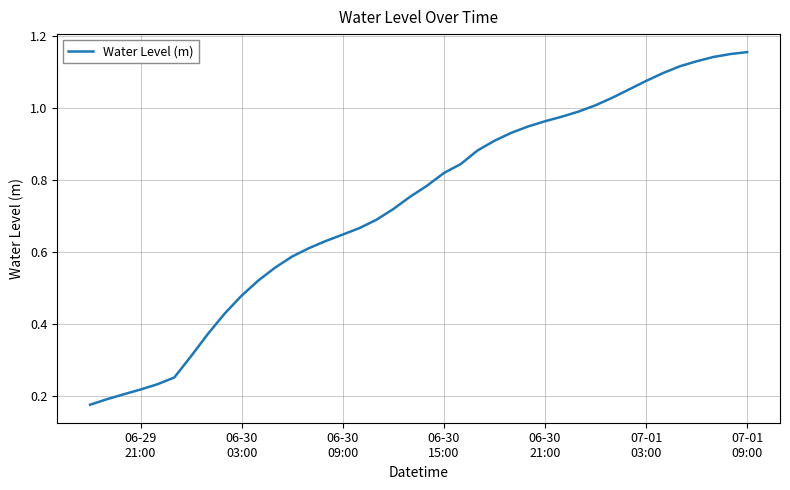

Does the chart display data point markers on the line(s)?

No